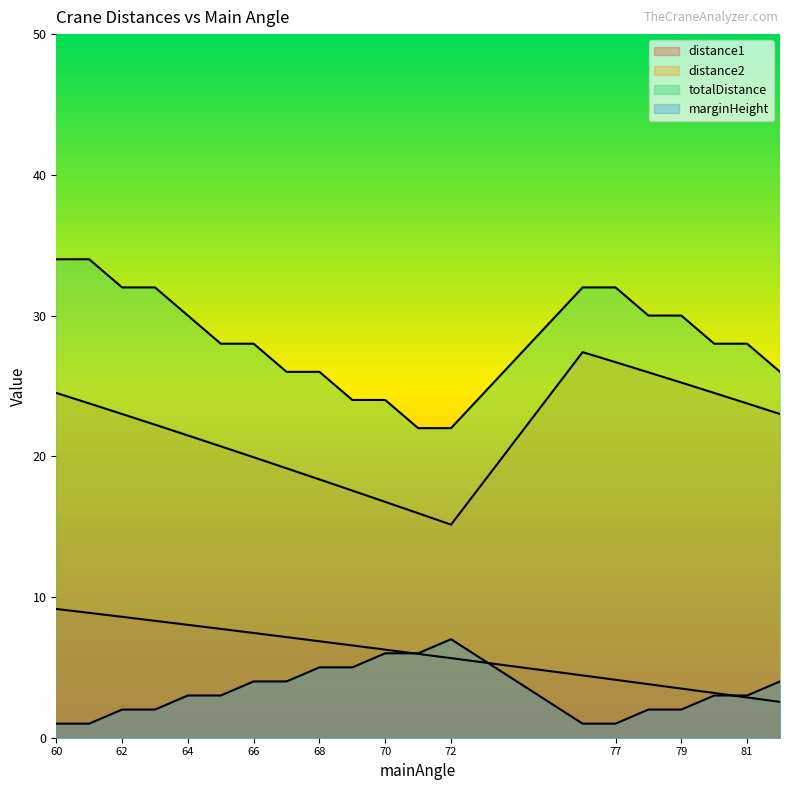

What is the difference between the second highest and second lowest values in the marginHeight series?

5.0